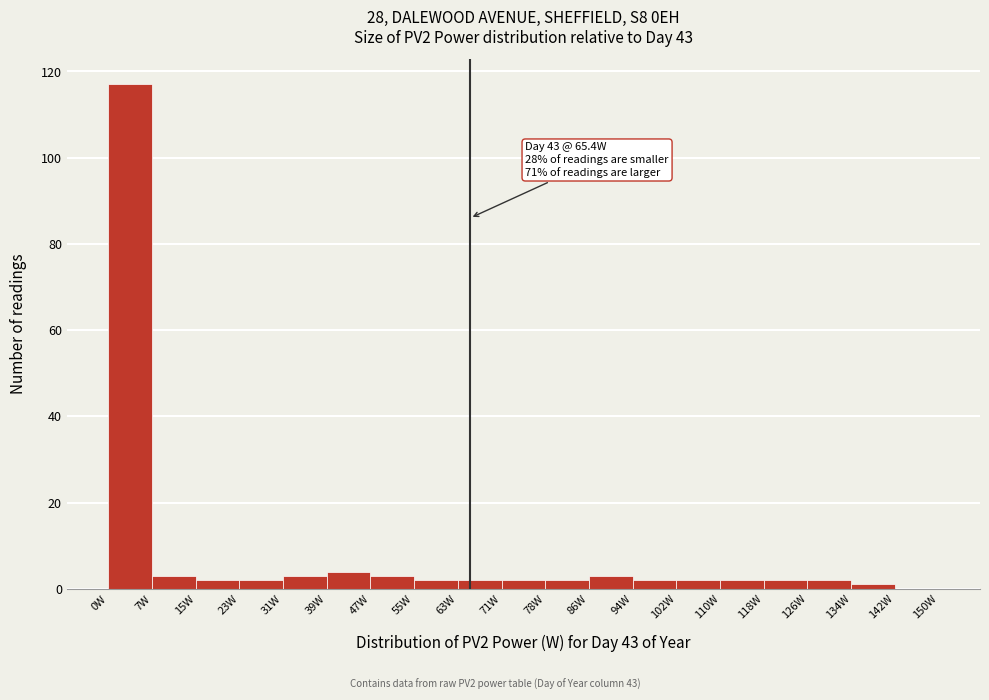

Over which range of the x-axis is the bar tallest?

0 to 8